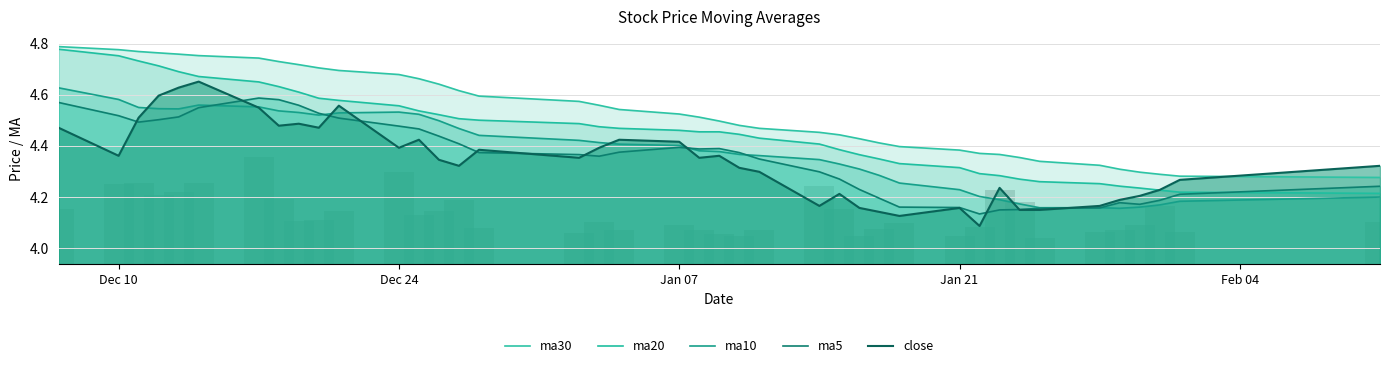

What is the maximum value for close?

4.7